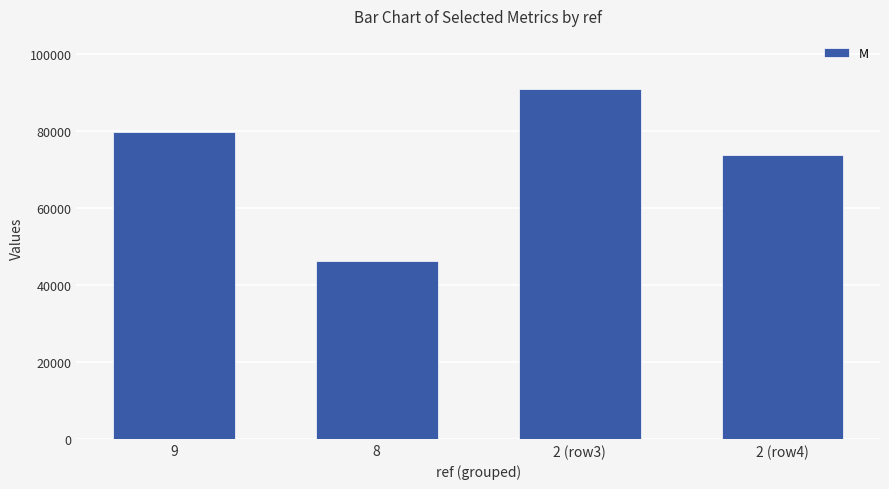

What is the label of the 3rd bar from the left?

2 (row3)